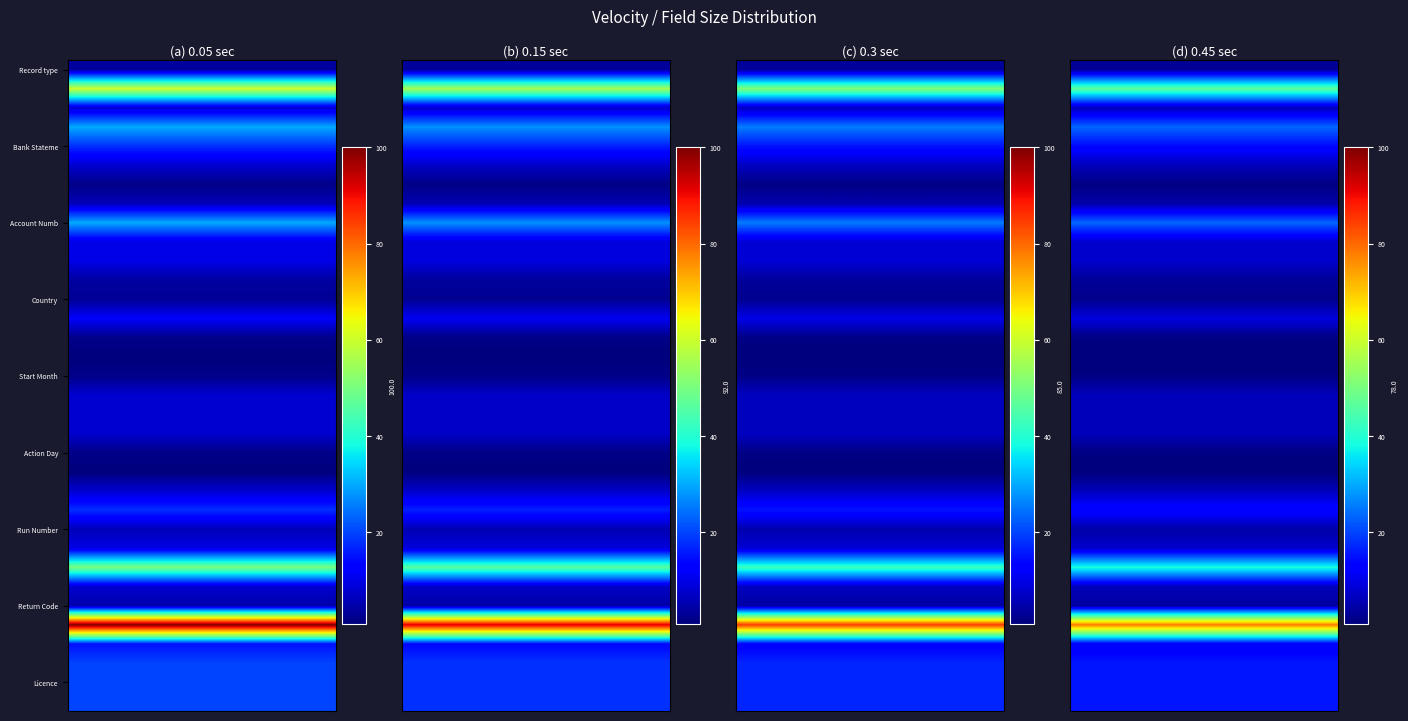

Which series has the widest spread of values?

Record type